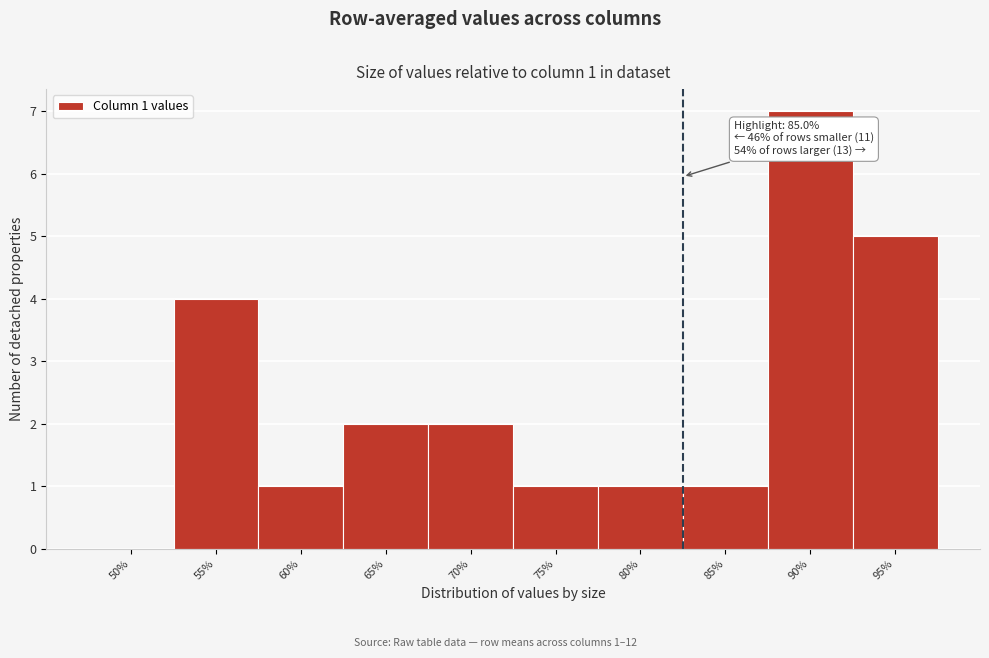

Reading left to right, extract all data points from this chart.

50%=0	55%=4	60%=1	65%=2	70%=2	75%=1	80%=1	85%=1	90%=7	95%=5